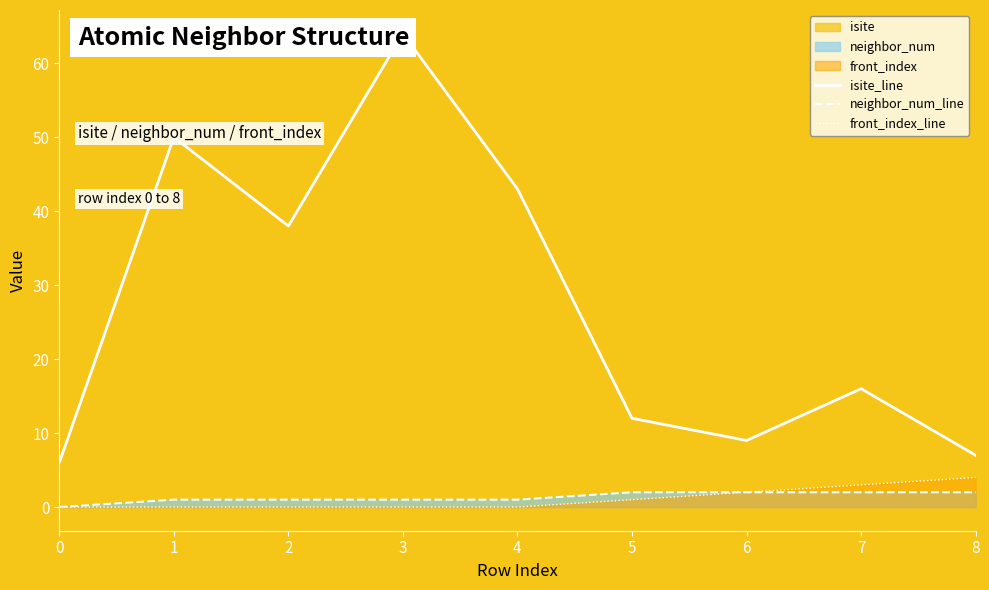

Which has a higher value, 6 or 3?

3